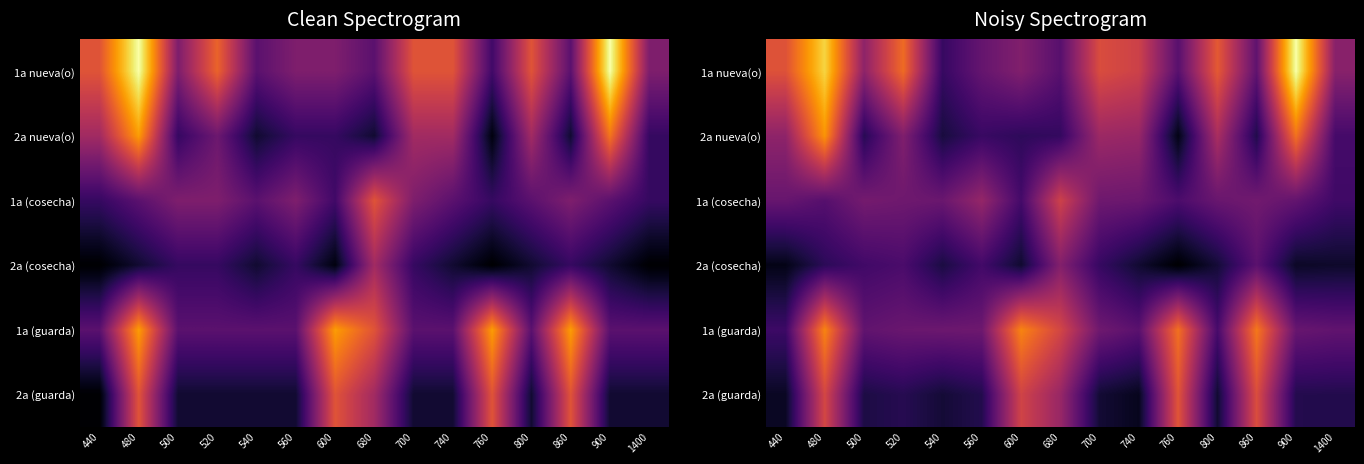

Rank the series by their maximum value, from lowest to highest.

2a (cosecha), 1a (cosecha), 2a (guarda), 1a (guarda), 2a nueva(o), 1a nueva(o)